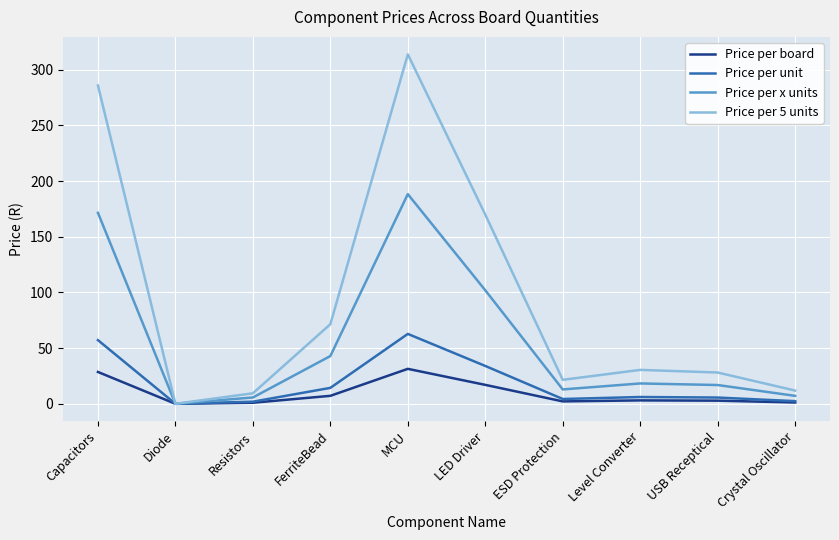

At which category is the sum across all series the highest?

MCU